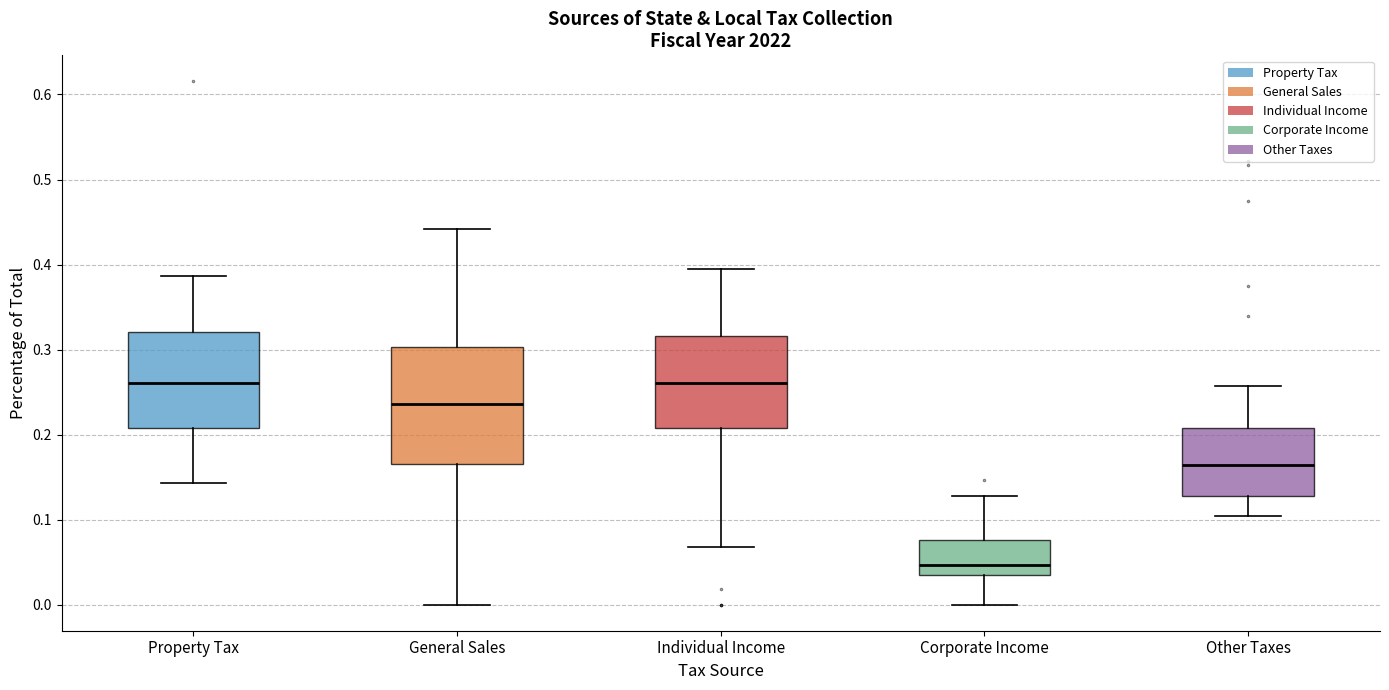

Reading left to right, read every box against the y-axis: the position of its median line, the range the box covers, and the ends of its whiskers. The values are not printed on the chart, so give them approximately, as read against the axis.

Property Tax: median 0.26, box 0.21 to 0.32, whiskers 0.14 to 0.39
General Sales: median 0.24, box 0.17 to 0.30, whiskers 0.00 to 0.44
Individual Income: median 0.26, box 0.21 to 0.32, whiskers 0.07 to 0.39
Corporate Income: median 0.05, box 0.04 to 0.08, whiskers 0.00 to 0.13
Other Taxes: median 0.16, box 0.13 to 0.21, whiskers 0.10 to 0.26